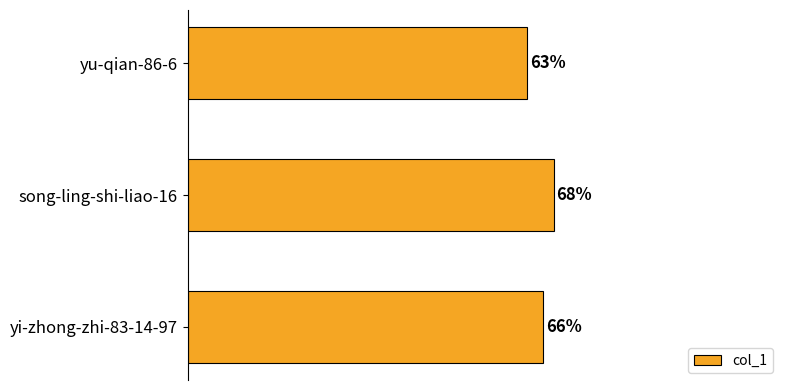

Rank the categories by value from lowest to highest.

yu-qian-86-6, yi-zhong-zhi-83-14-97, song-ling-shi-liao-16